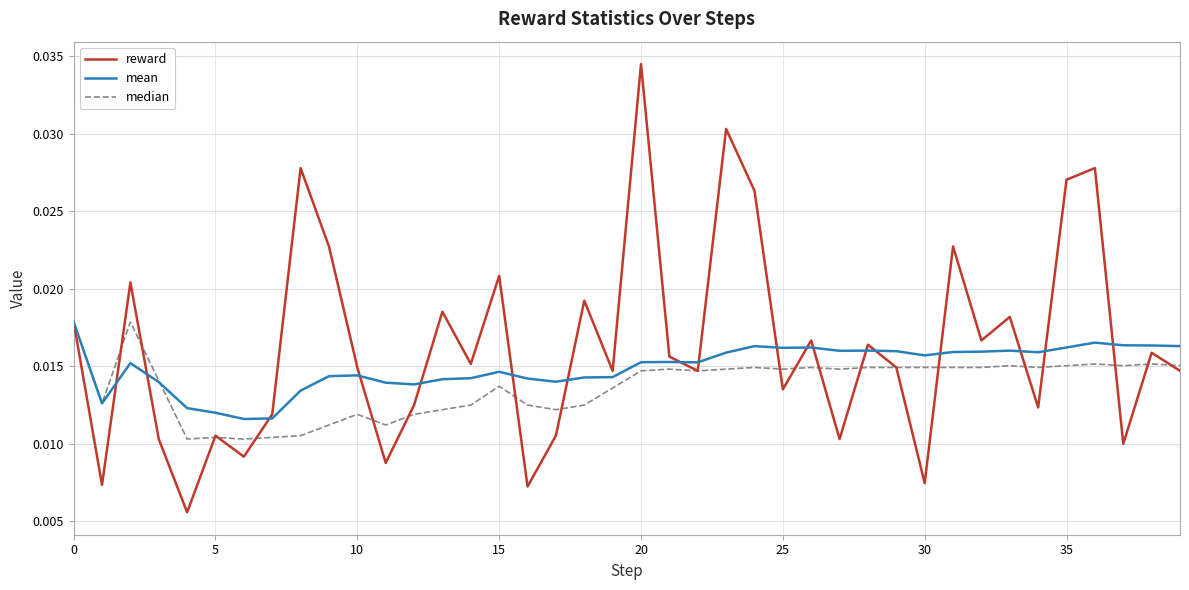

True or false: reward and median cross at least once.

True